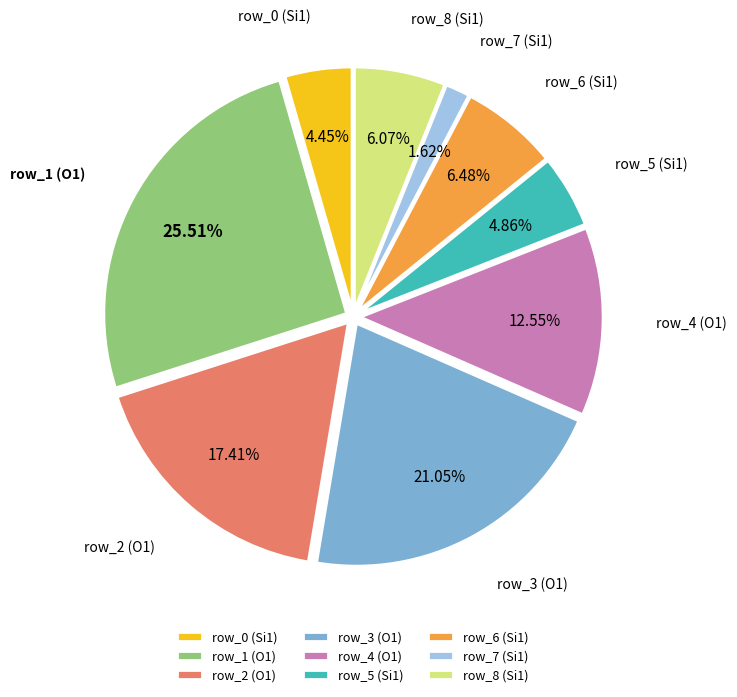

To the nearest percent, what is the average slice percentage?

11%